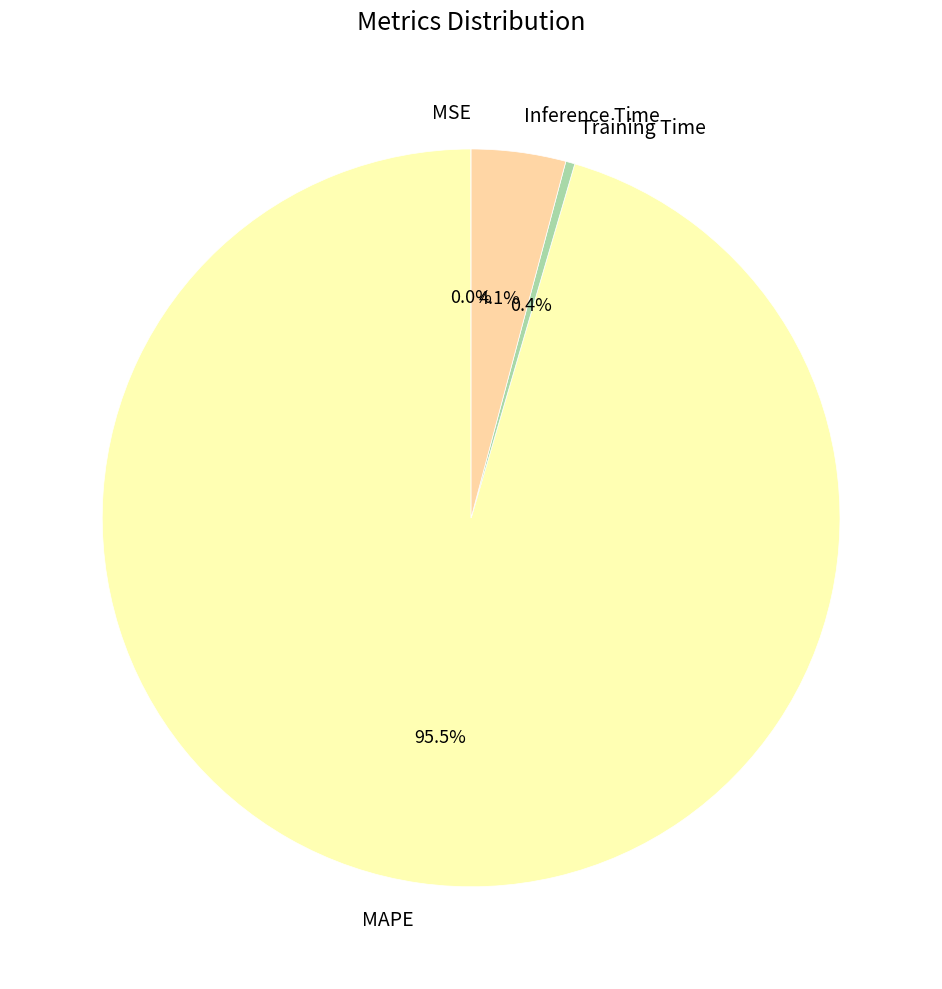

Is Training Time the majority of the pie?

No